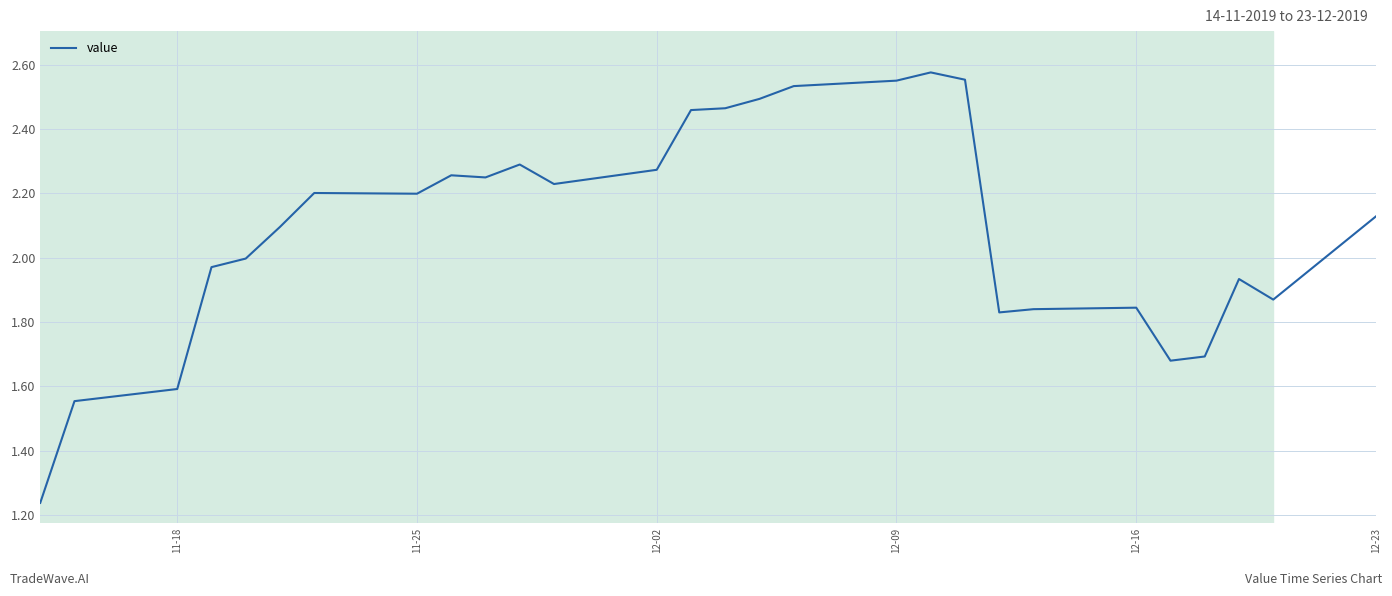

How many points are higher than both their immediate neighbors (excluding endpoints)?

6